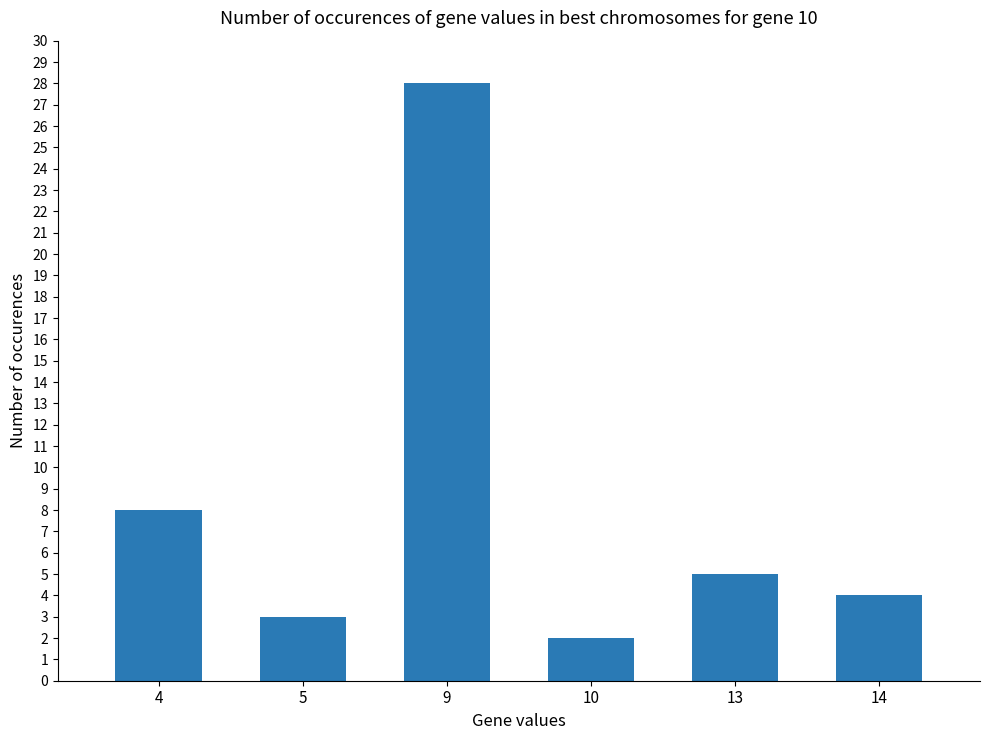

What is the difference between the maximum and minimum values?

26